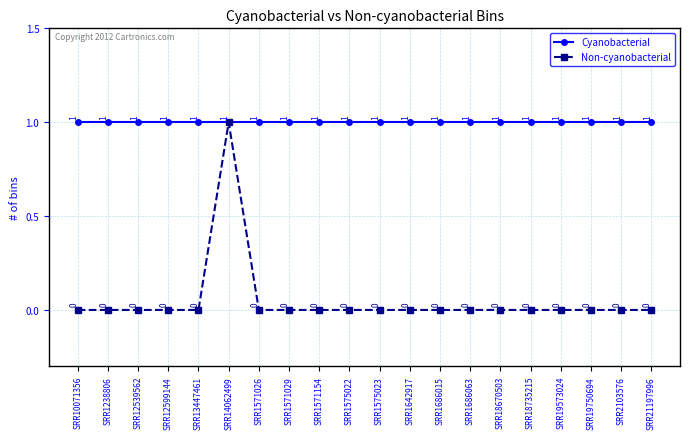

Reading right to left, what are all the values shown in this chart?

Cyanobacterial: SRR21197996=1	SRR2103576=1	SRR19750694=1	SRR19573024=1	SRR18735215=1	SRR18670503=1	SRR1686063=1	SRR1686015=1	SRR1642917=1	SRR1575023=1	SRR1575022=1	SRR1571154=1	SRR1571029=1	SRR1571026=1	SRR14062499=1	SRR13447461=1	SRR12599144=1	SRR12539562=1	SRR1238806=1	SRR10071356=1
Non-cyanobacterial: SRR21197996=0	SRR2103576=0	SRR19750694=0	SRR19573024=0	SRR18735215=0	SRR18670503=0	SRR1686063=0	SRR1686015=0	SRR1642917=0	SRR1575023=0	SRR1575022=0	SRR1571154=0	SRR1571029=0	SRR1571026=0	SRR14062499=1	SRR13447461=0	SRR12599144=0	SRR12539562=0	SRR1238806=0	SRR10071356=0